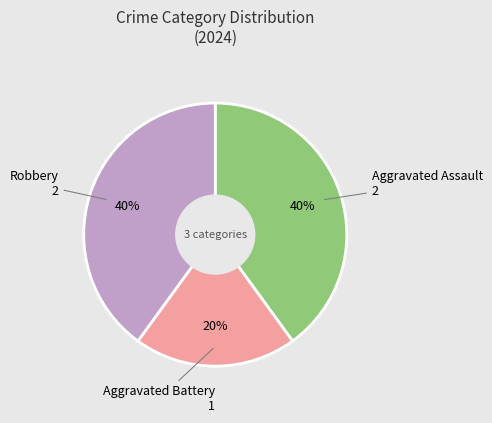

What percentage is the Aggravated Assault slice, to the nearest percent?

40%